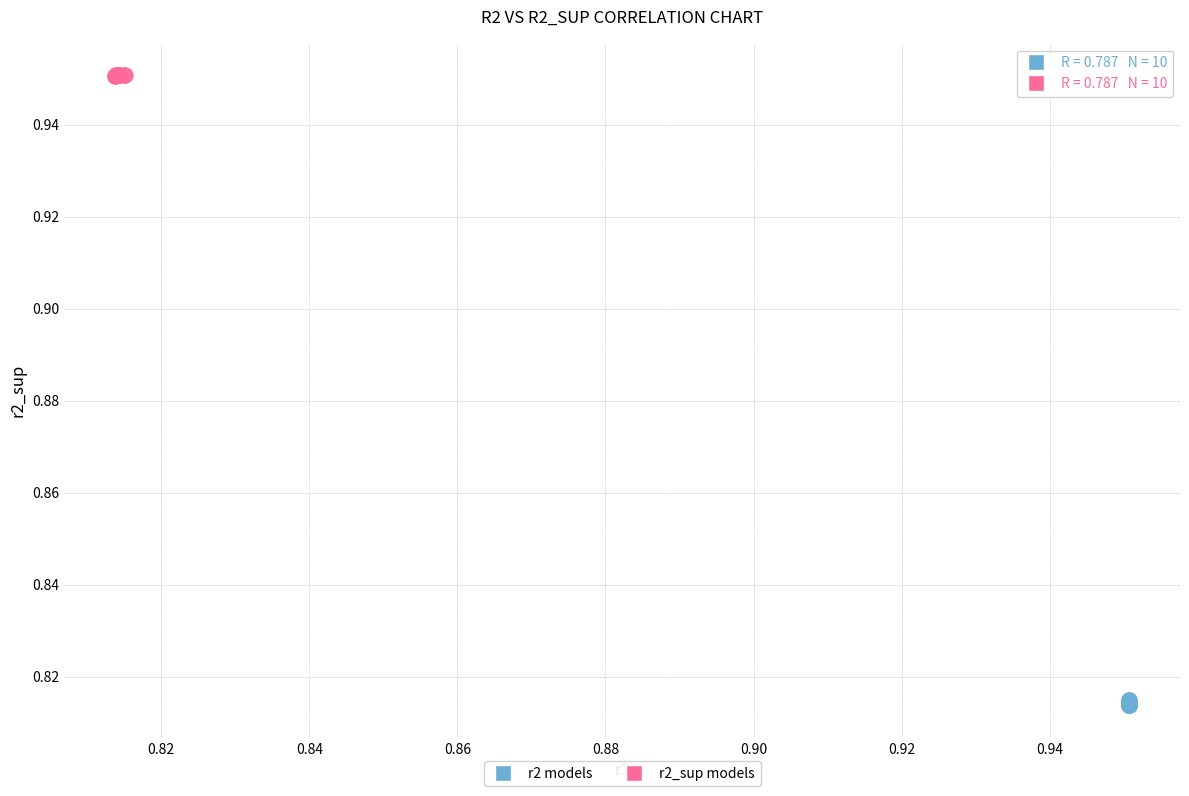

Which series reaches the maximum Y coordinate?

r2_sup models